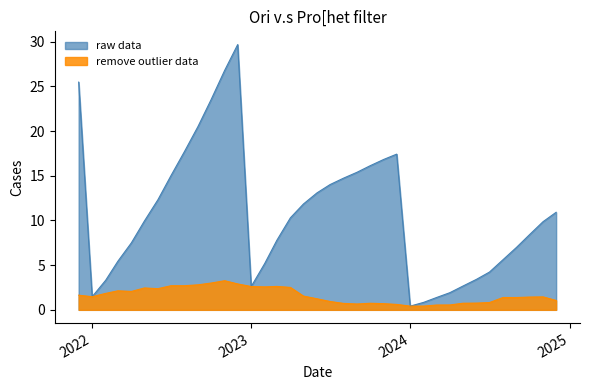

True or false: raw data and remove outlier data cross at least once.

False